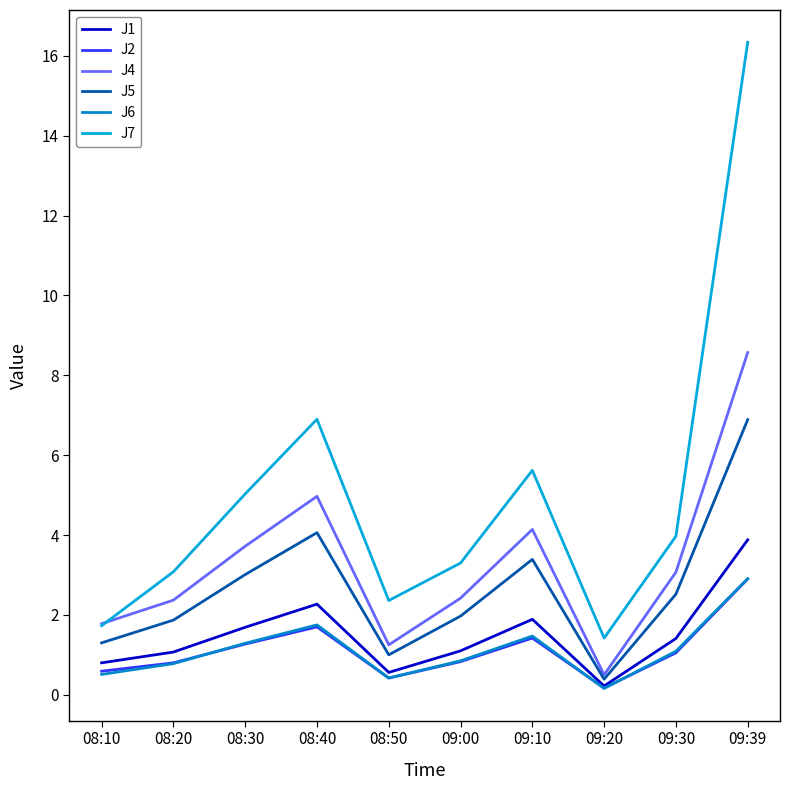

At which category does J7 reach its first local valley?

08:50